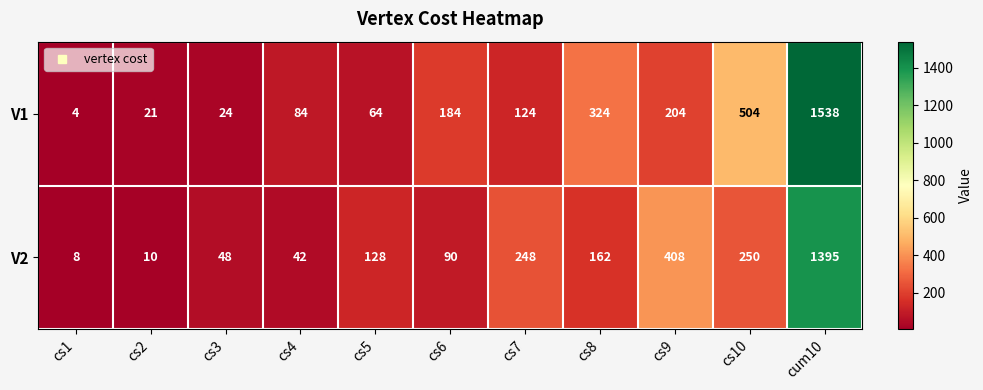

Reading left to right, transcribe all the data shown in this chart.

V1: 4	21	24	84	64	184	124	324	204	504	1538
V2: 8	10	48	42	128	90	248	162	408	250	1395